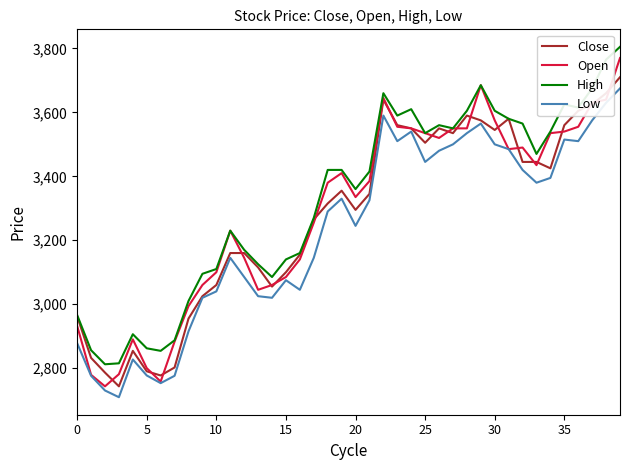

What is the greatest value displayed?

3805